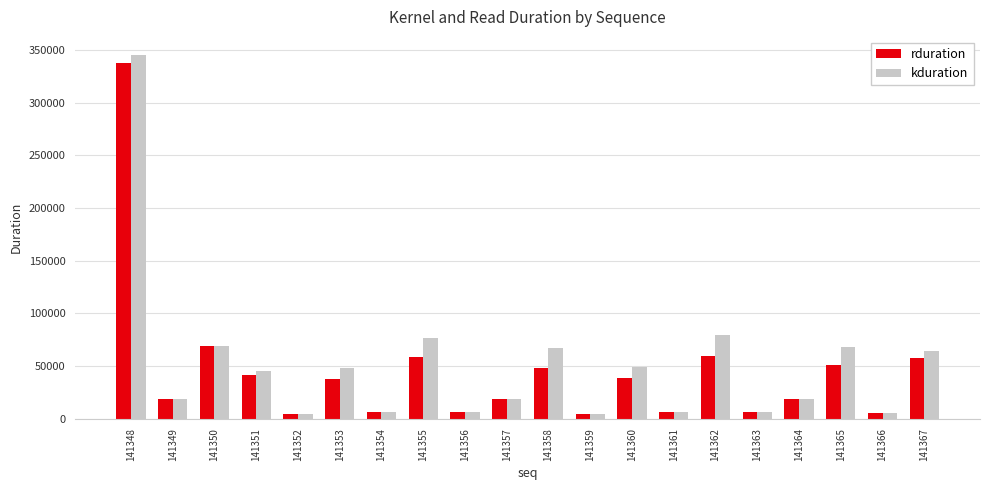

Which series has the largest range (max minus min)?

kduration